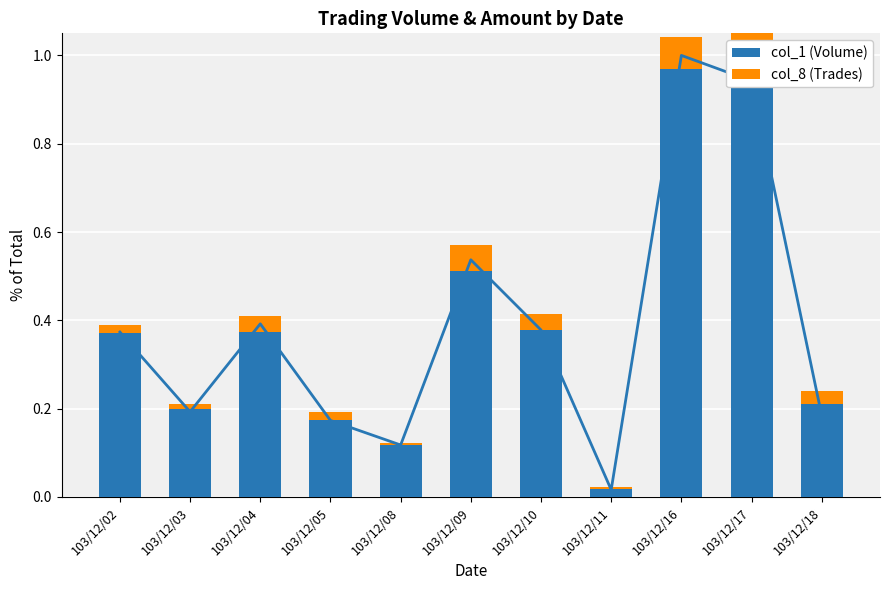

Rank the series by their maximum value, from highest to lowest.

col_1 (Volume), col_8 (Trades)